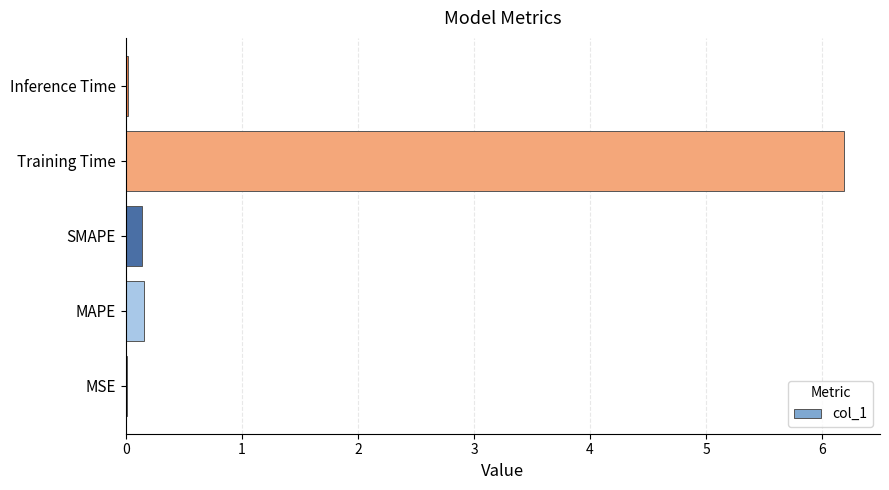

What is the sum of the values at MAPE and SMAPE?

0.3